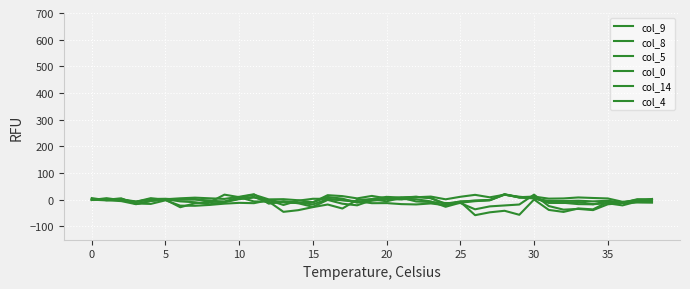

Does the chart display data point markers on the line(s)?

No